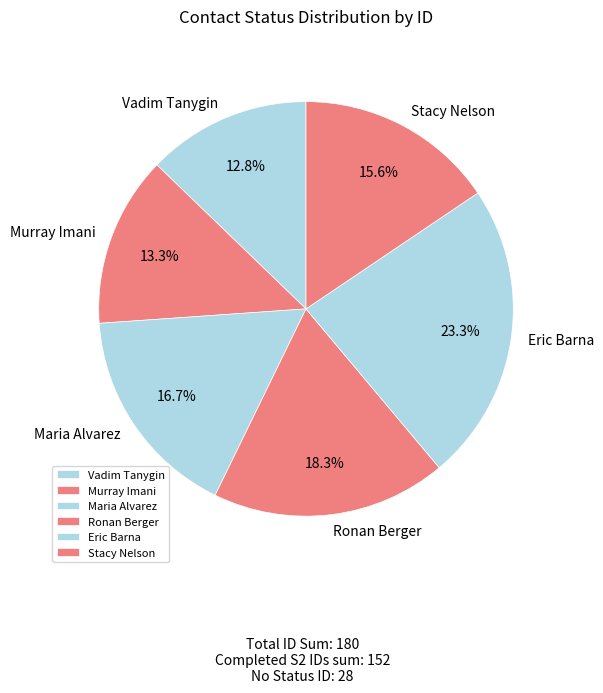

Count the number of slices in the pie.

6